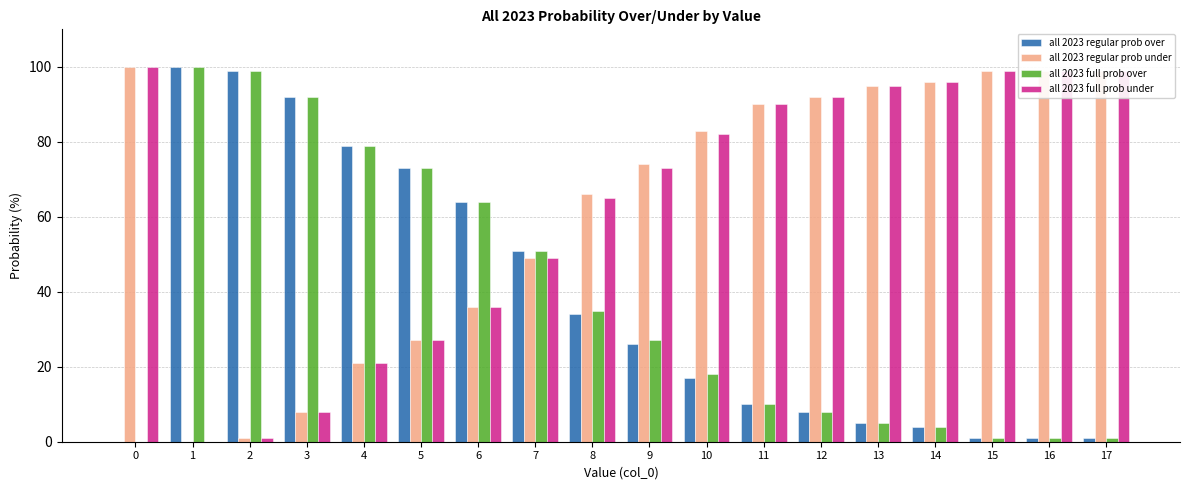

How many series are shown in this chart?

4